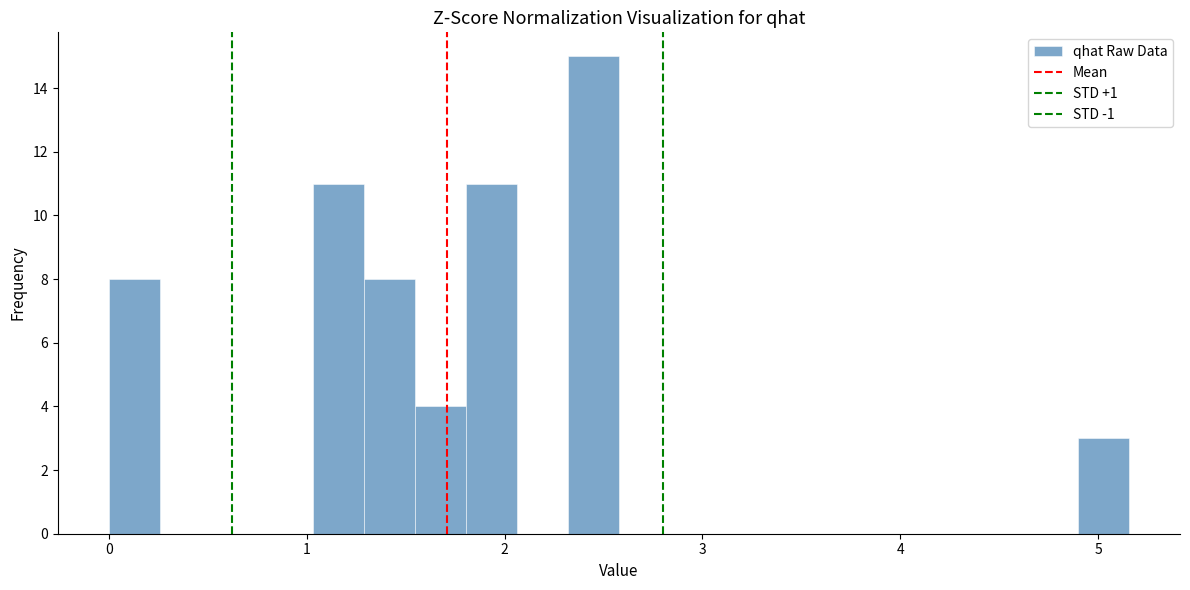

Around what value on the x-axis is the tallest bar? Give the approximate position of its centre, as read against the axis.

2.4